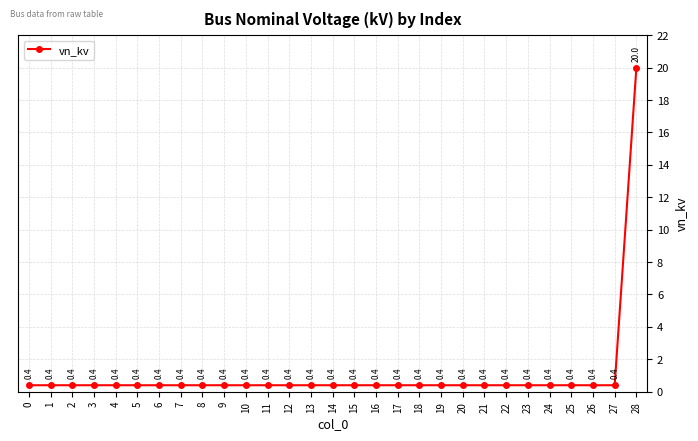

True or false: the data shows 0.4 at 26.

True